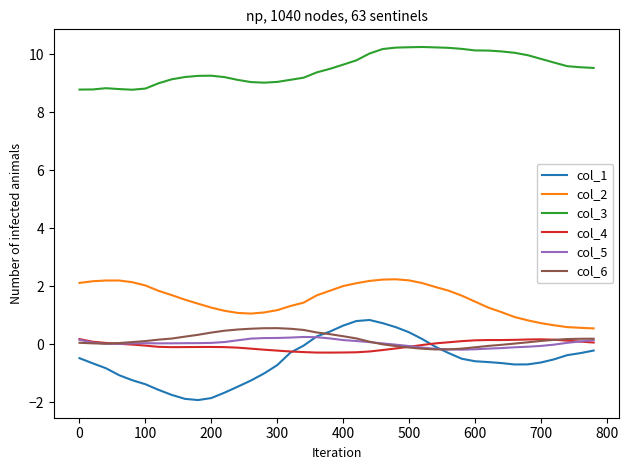

True or false: col_3 and col_6 cross at least once.

False